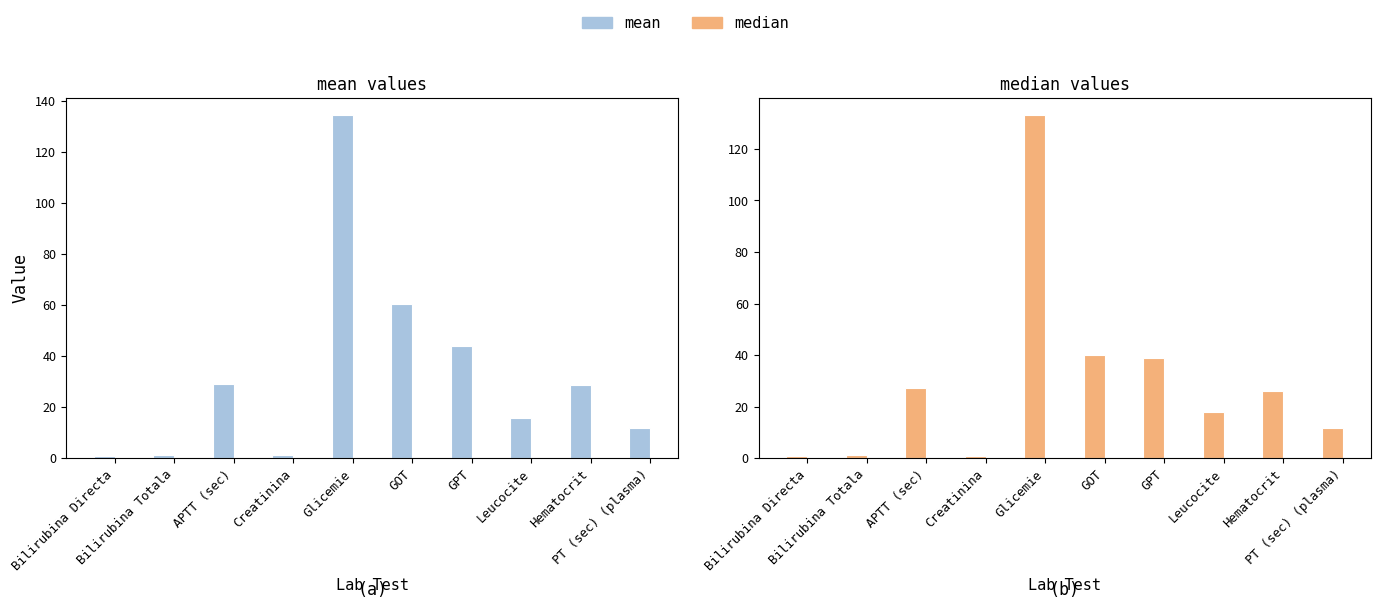

What is the sum of all median values?

298.6